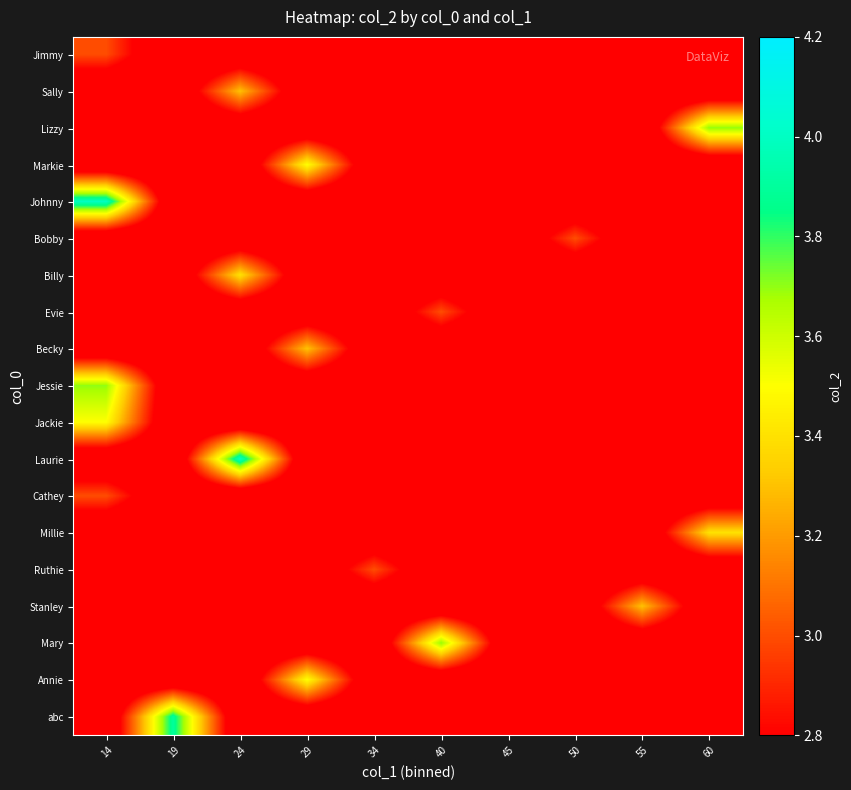

At how many categories does at least one series exceed 3?

7